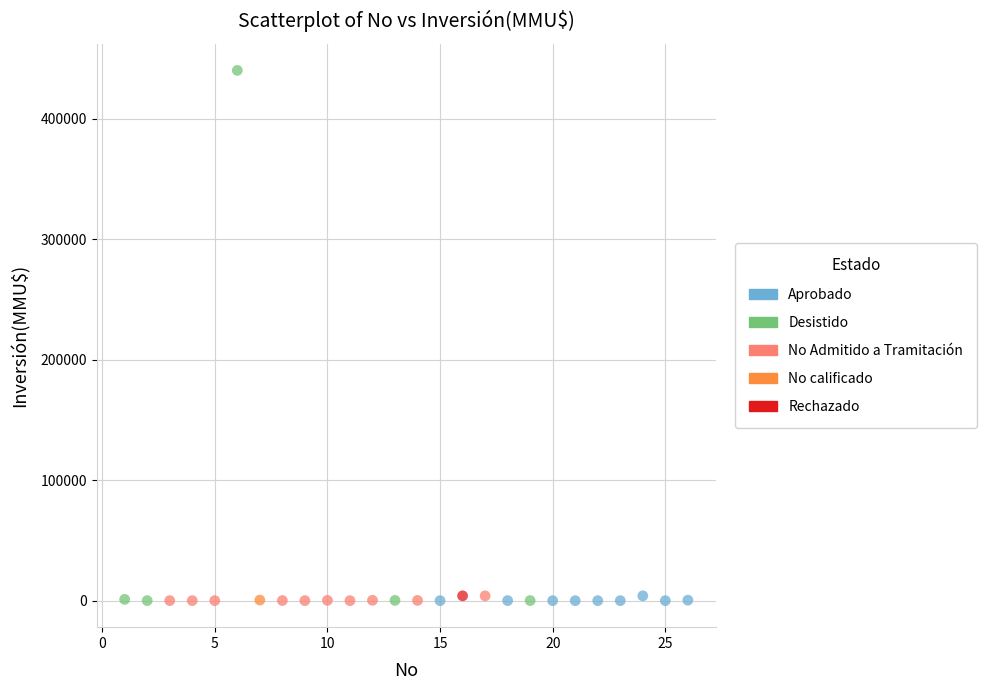

What are all the series names shown in the legend?

Aprobado, Desistido, No Admitido a Tramitación, No calificado, Rechazado